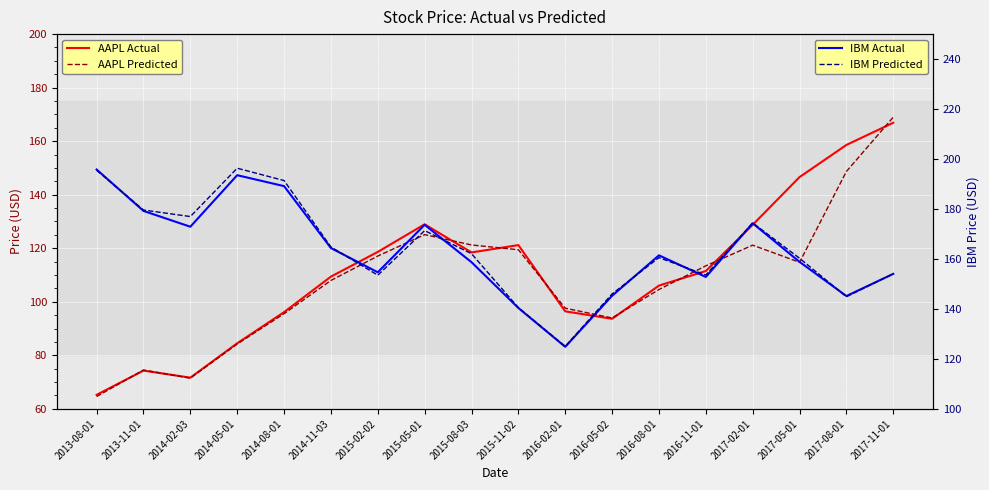

The AAPL Predicted series shows 148.7 at 2017-08-01. True or false?

True